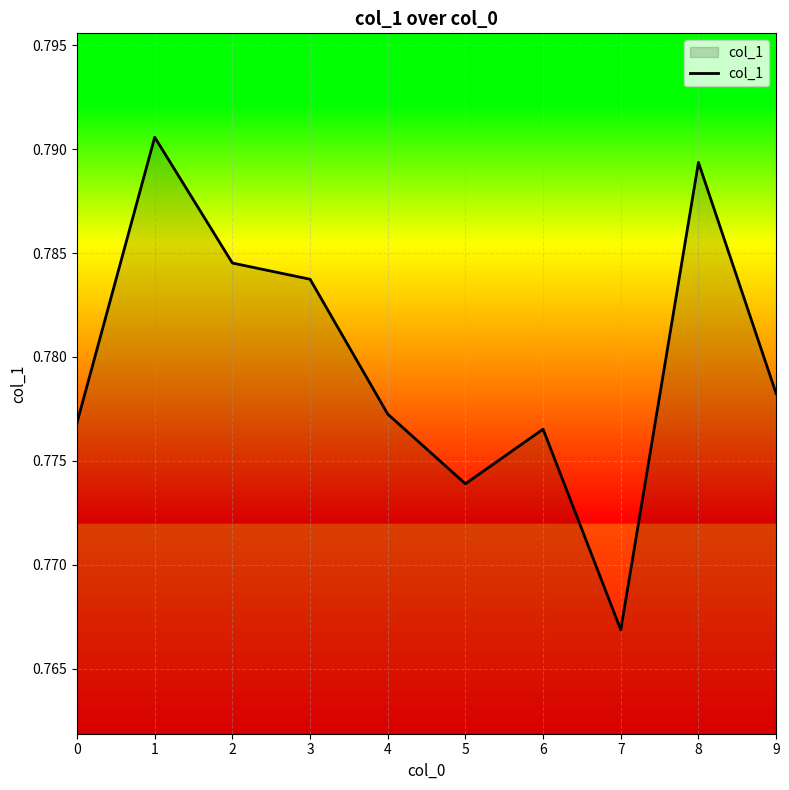

What is the sum of the values at 1 and 8?

1.6